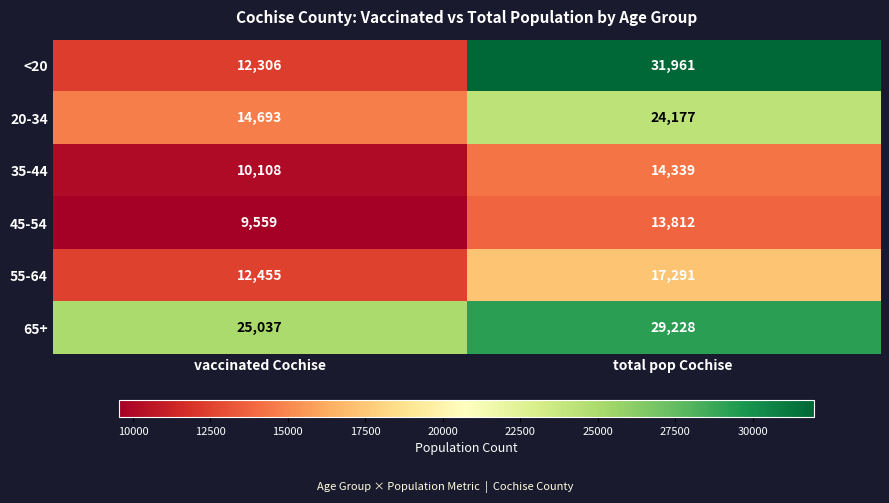

What is the total value across all series at total pop Cochise?

130808